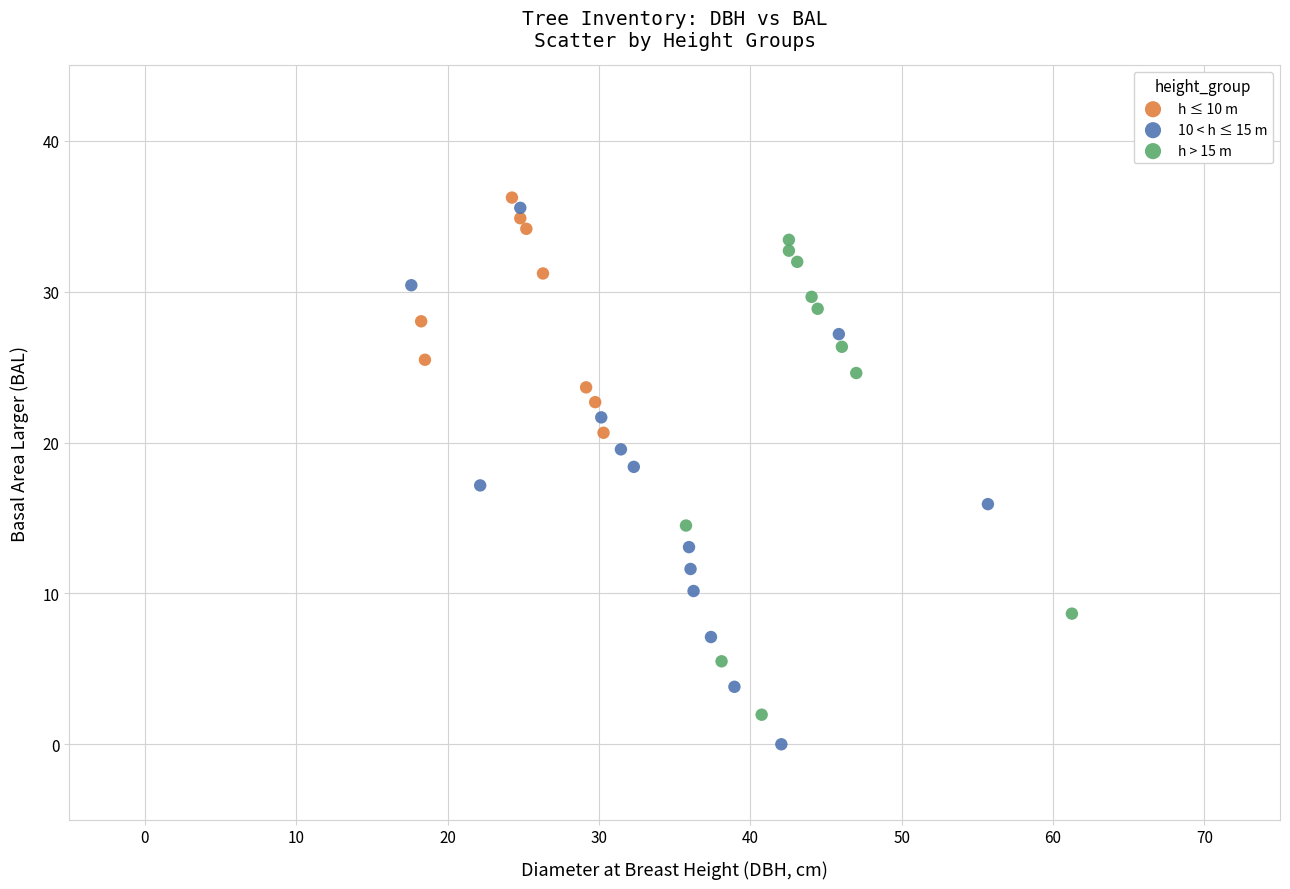

Which series has the largest Y range (max minus min)?

10 < h ≤ 15 m